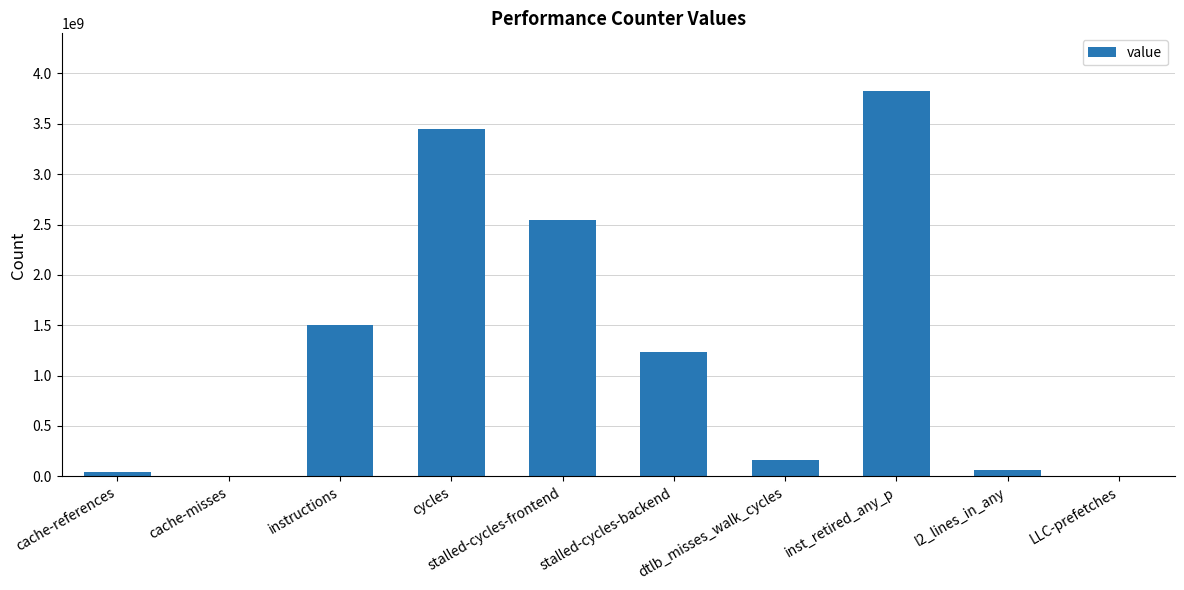

Are the bars horizontal?

No